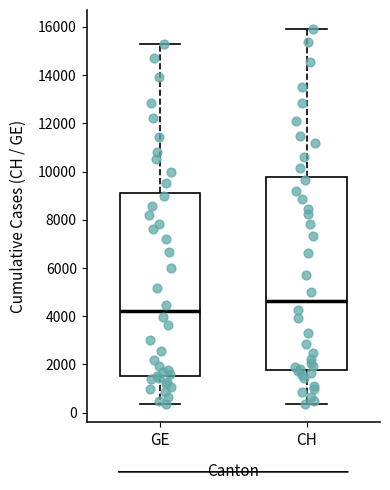

Comparing the boxes themselves (not the whiskers), which one is the tallest?

CH